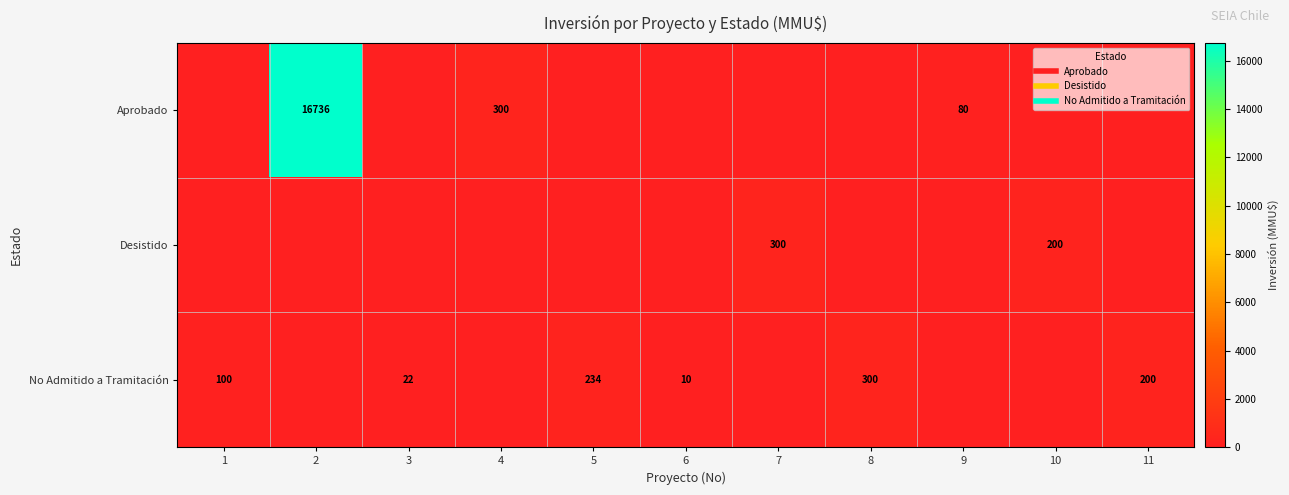

Between 4 and 10, which series saw the biggest shift?

Aprobado